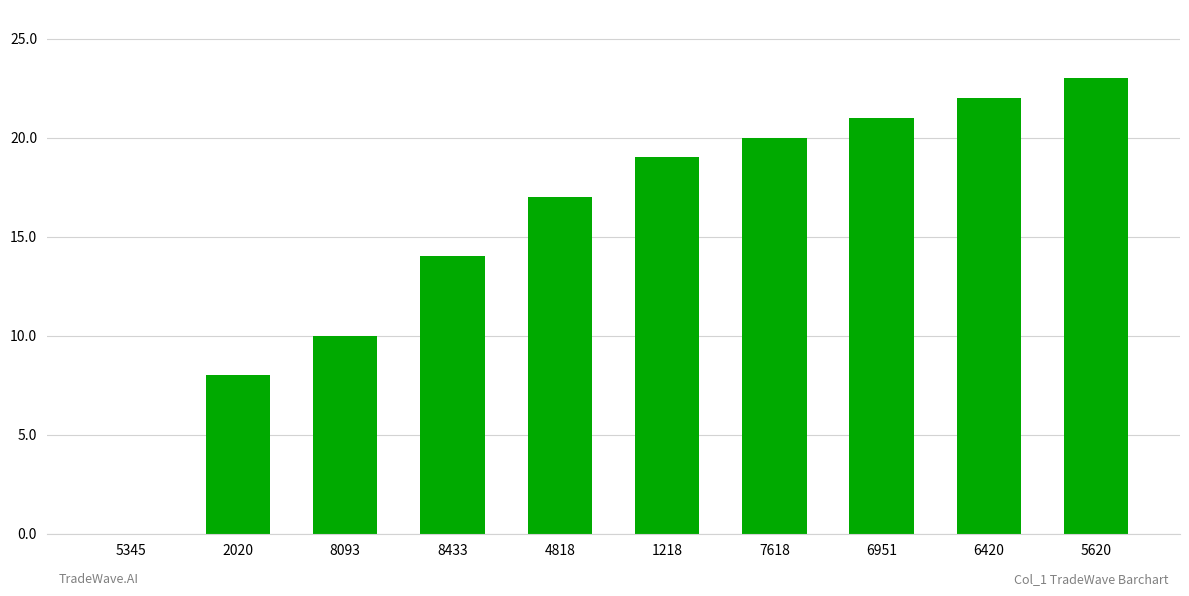

The value at 4818 is 12. True or false?

False